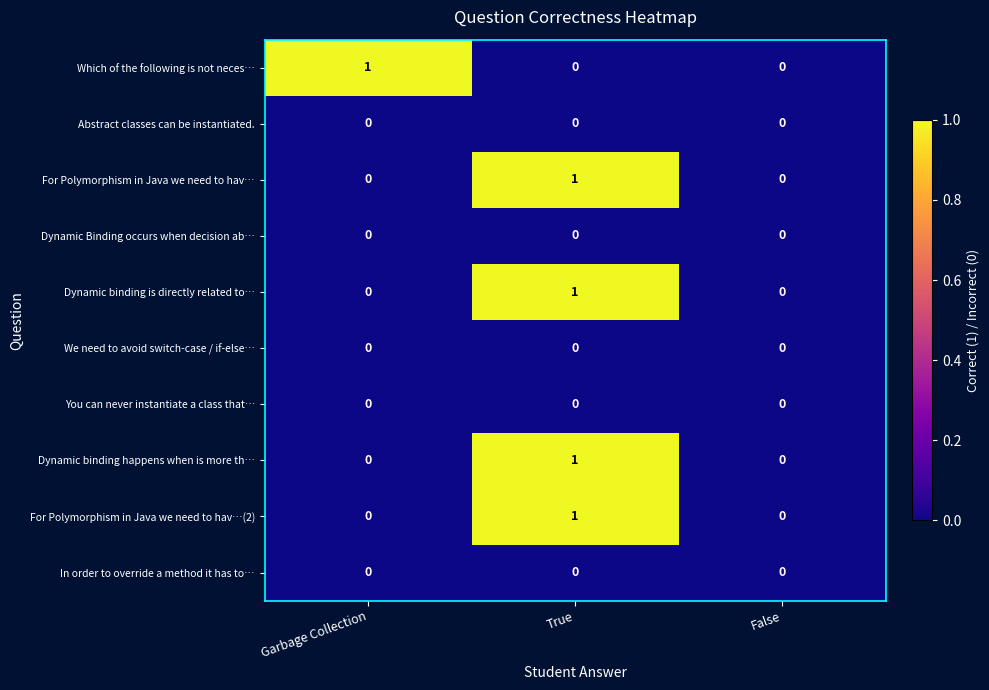

True or false: Which of the following is not neces… has a value of 1 at True.

False